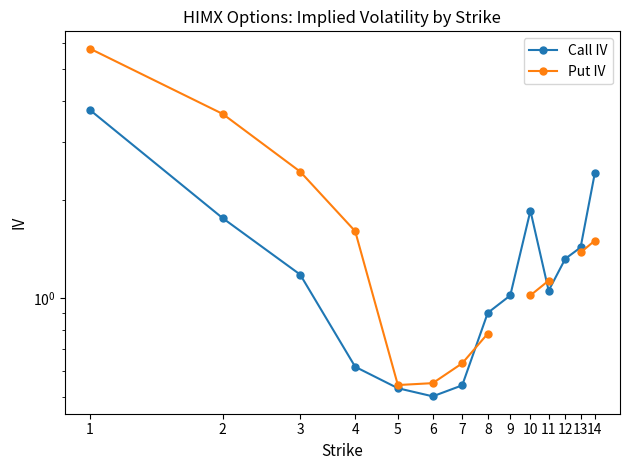

Where is the first local minimum for Call IV?

6